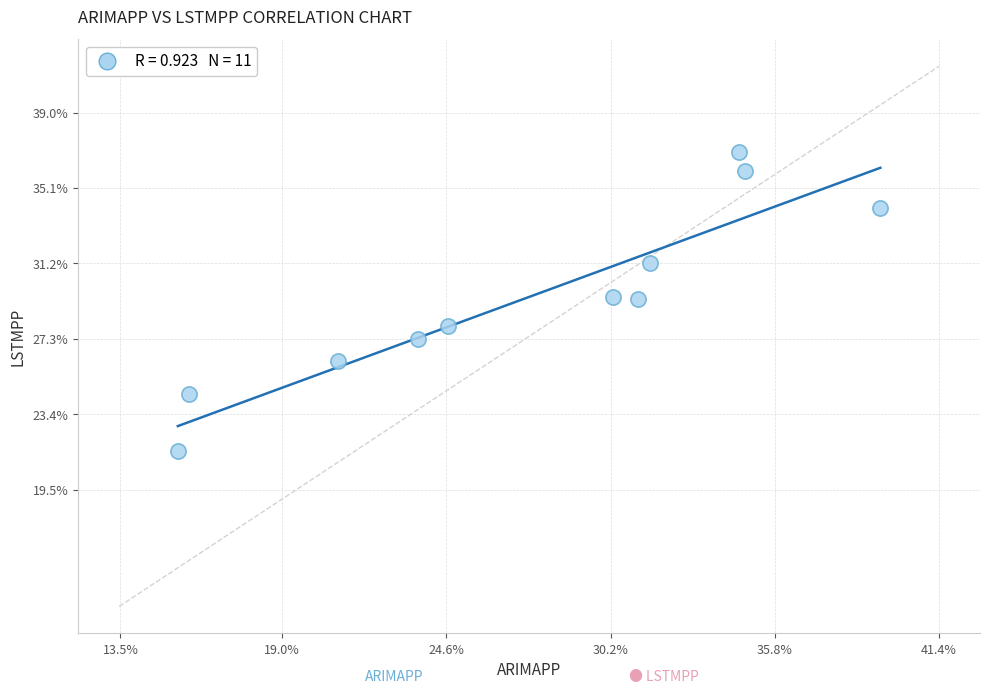

What is the average Y value?

29.5